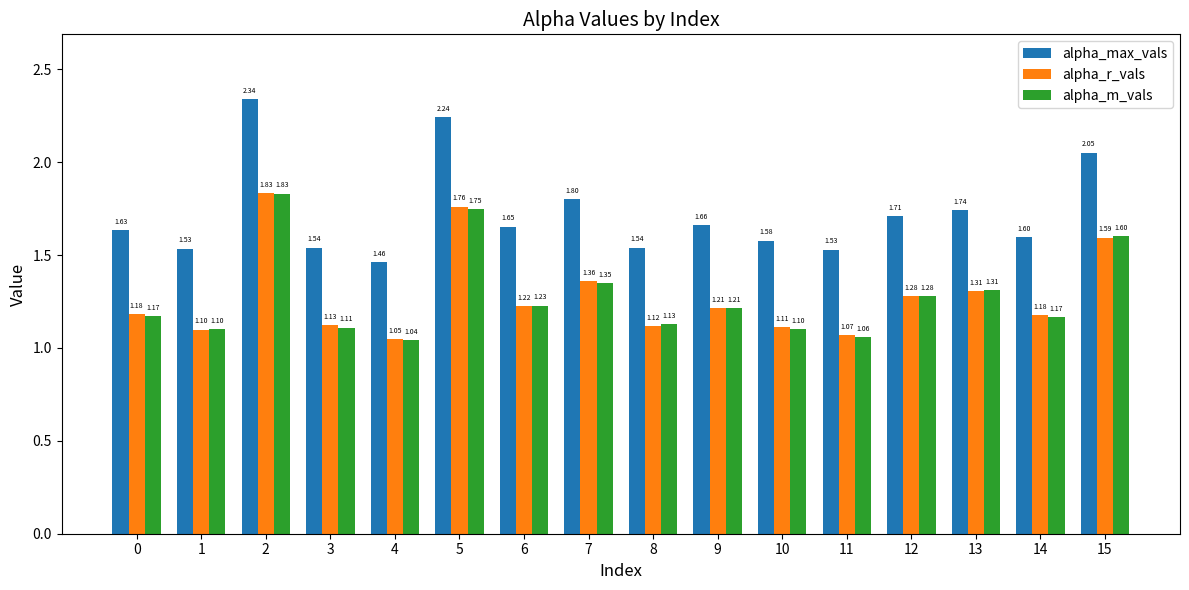

How many distinct data groups are displayed?

3